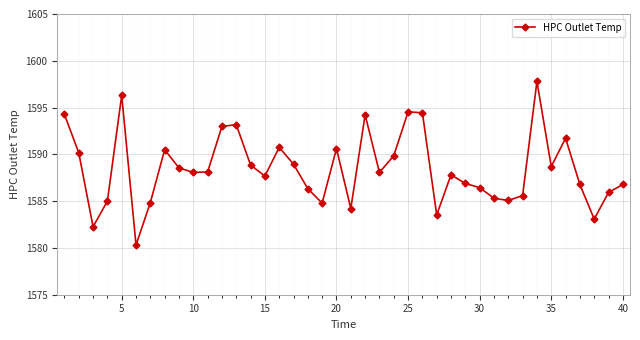

What is the smallest value displayed?

1580.3